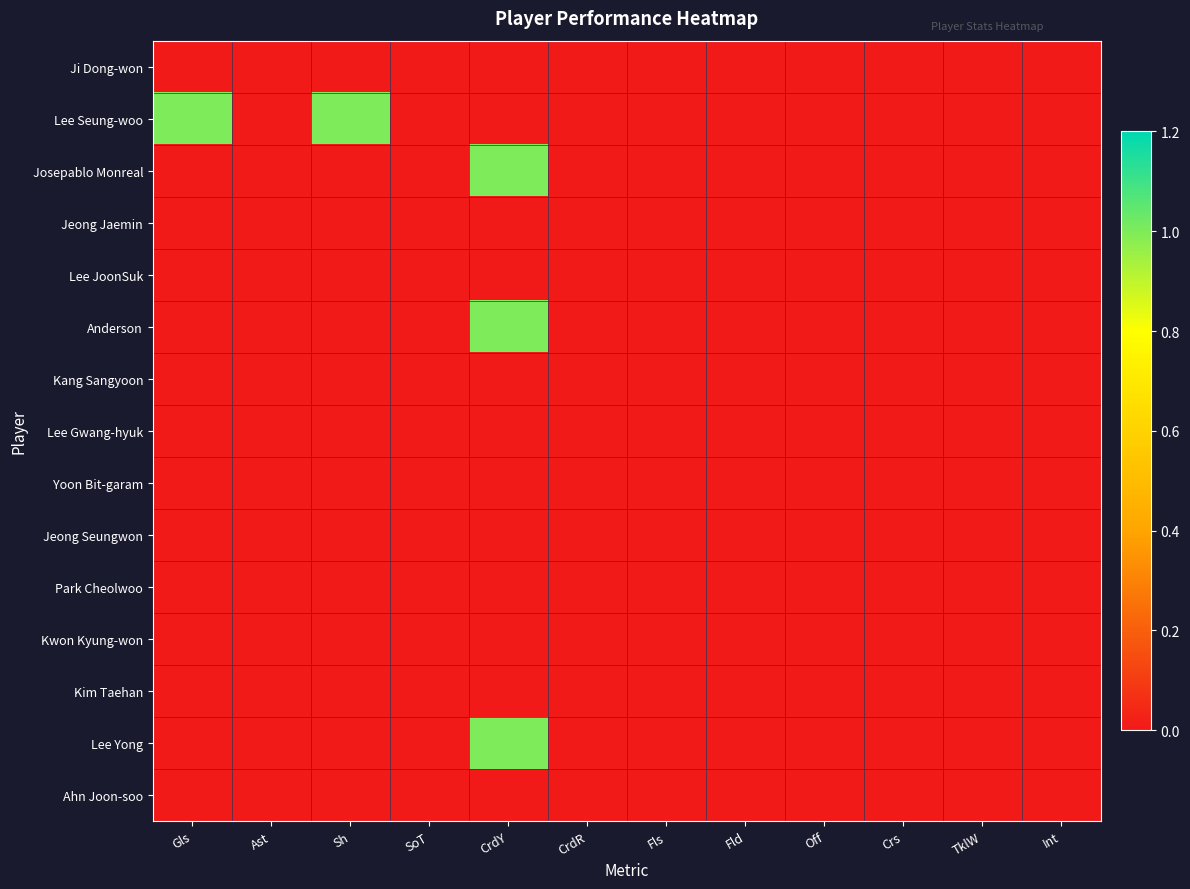

At how many categories does at least one series exceed 0?

3